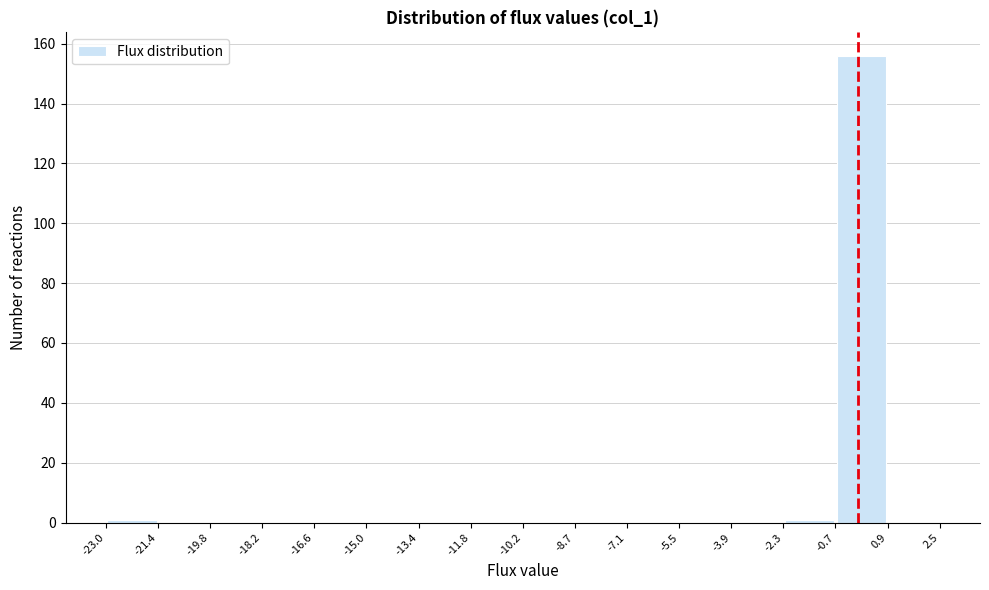

What is the height of the bar covering -0.7 to 0.9 on the x-axis? The values are not printed on the chart, so give them approximately, as read against the axis.

156